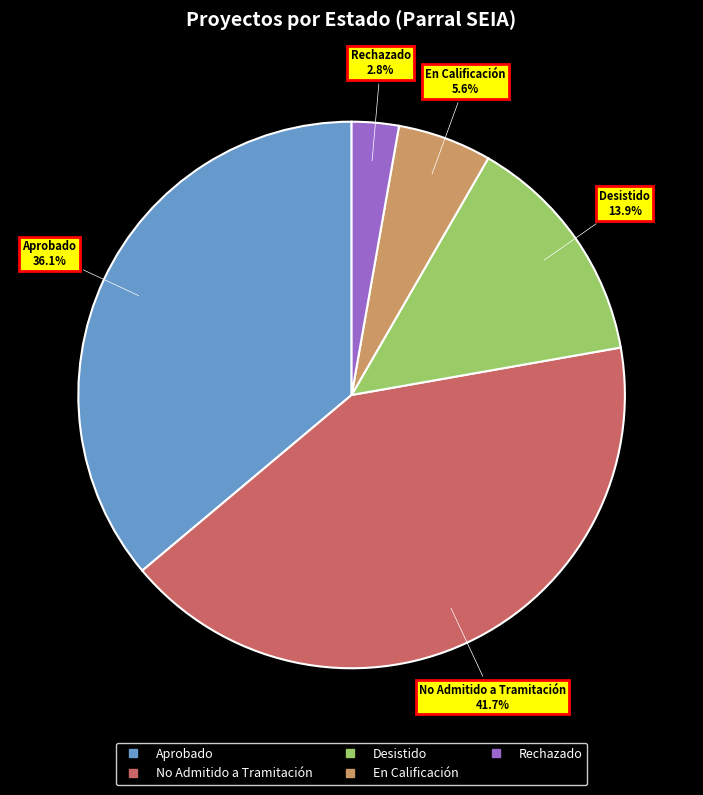

Is En Calificación the majority of the pie?

No